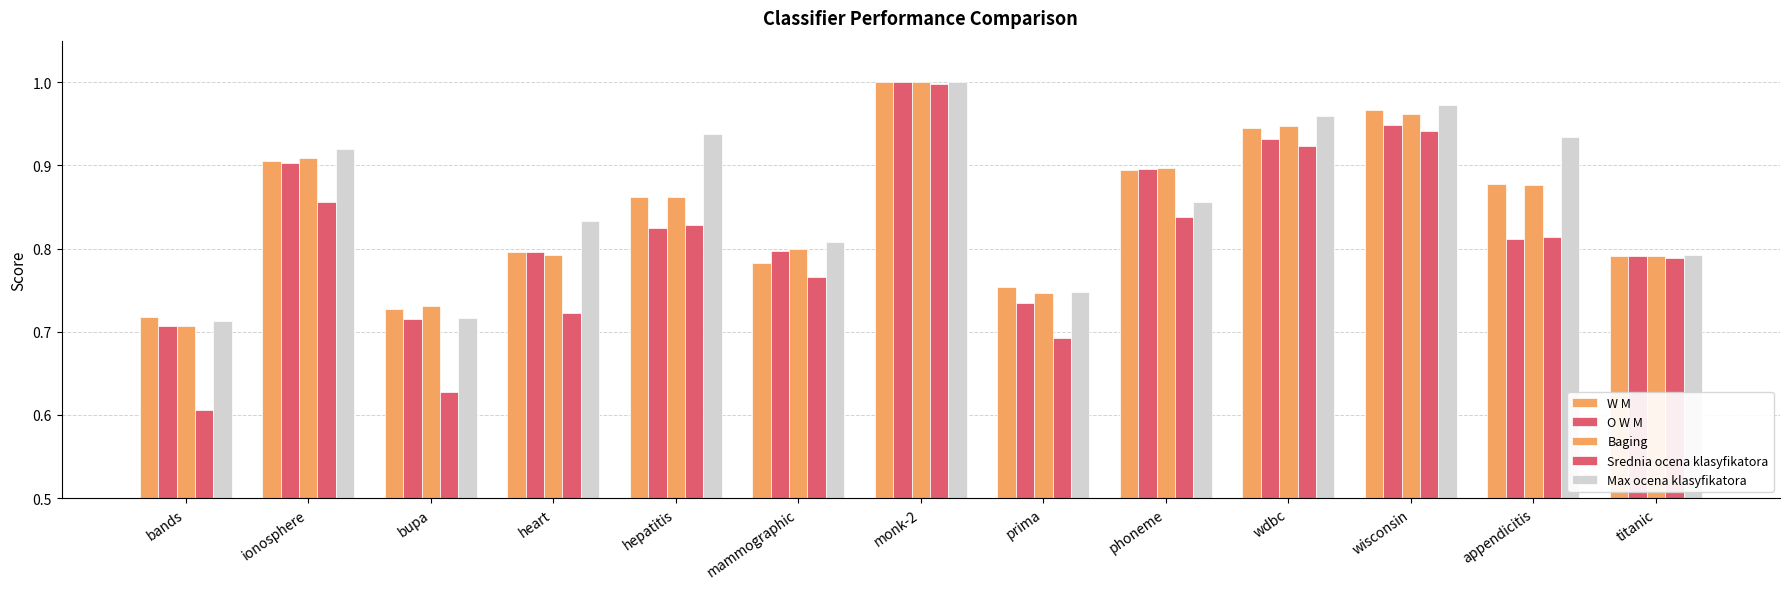

Count the number of data series in this chart.

5